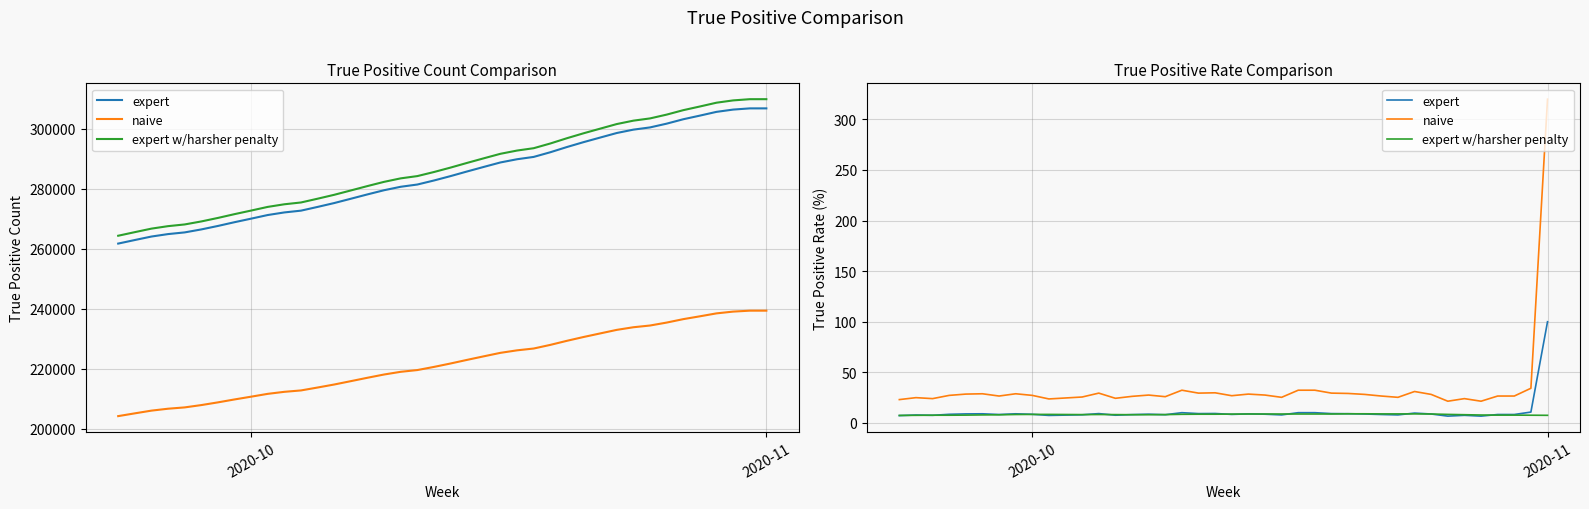

True or false: naive and expert cross at least once.

False